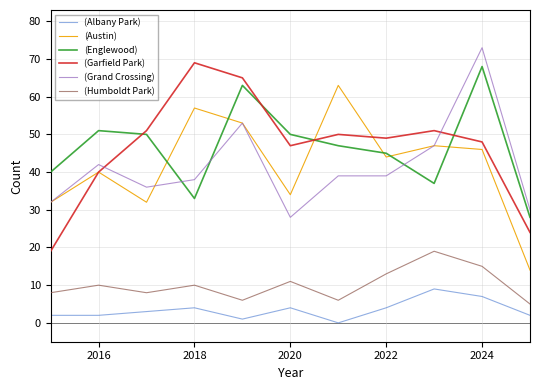

What is the lowest value of the (Grand Crossing) series?

28